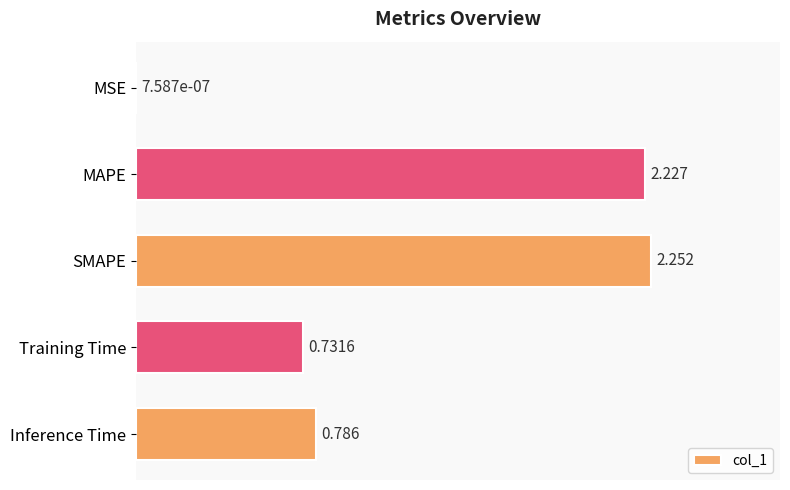

Which has a higher value, SMAPE or MSE?

SMAPE